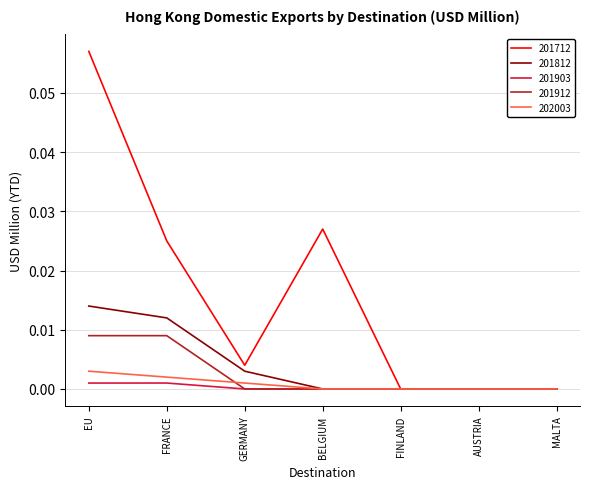

Is the value of 201903 at MALTA greater than the value of 201812 at GERMANY?

No